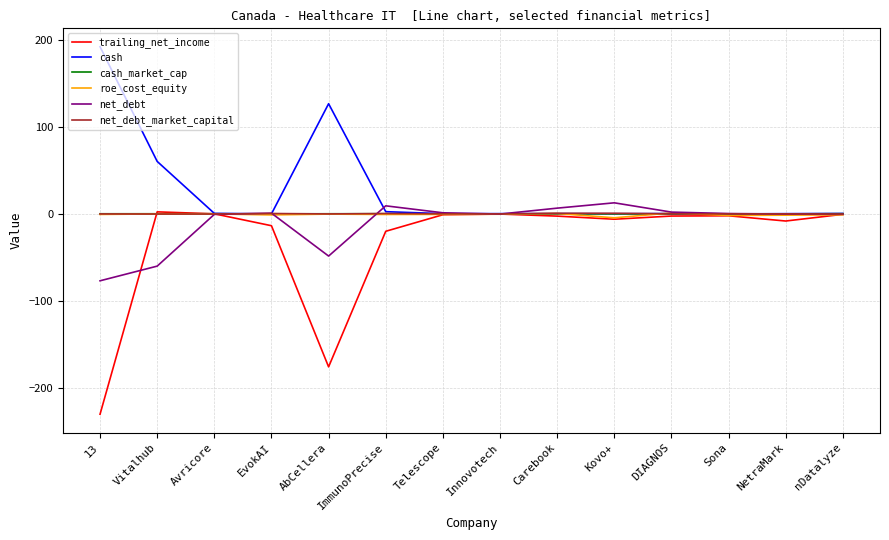

At which label does net_debt reach its minimum?

13